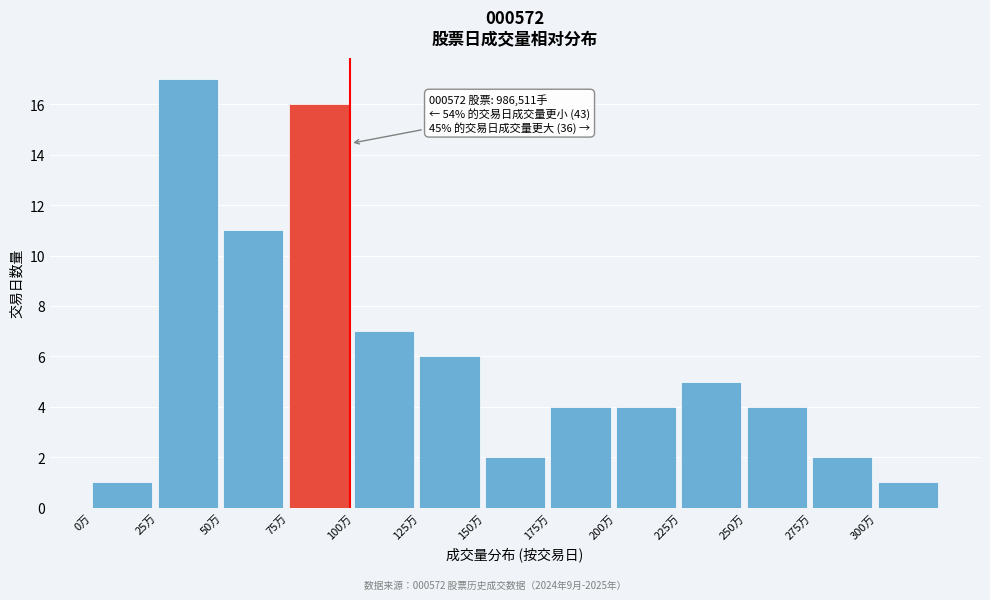

Reading right to left, what are all the values shown in this chart?

300万=1	275万=2	250万=4	225万=5	200万=4	175万=4	150万=2	125万=6	100万=7	75万=16	50万=11	25万=17	0万=1